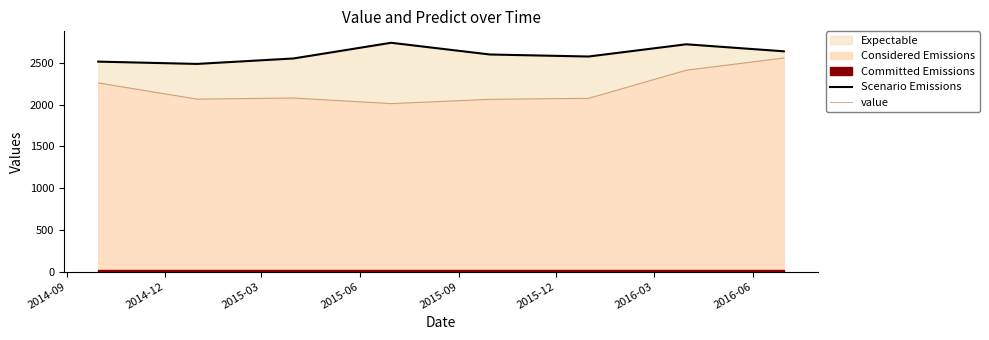

Where is the first local minimum for value?

2014-12